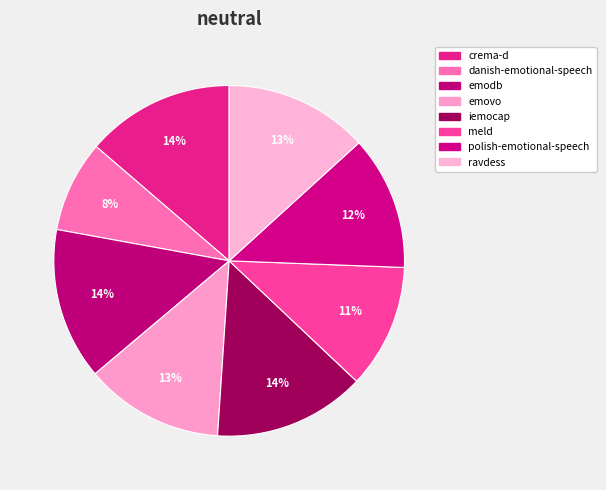

How many segments does this pie chart have?

8